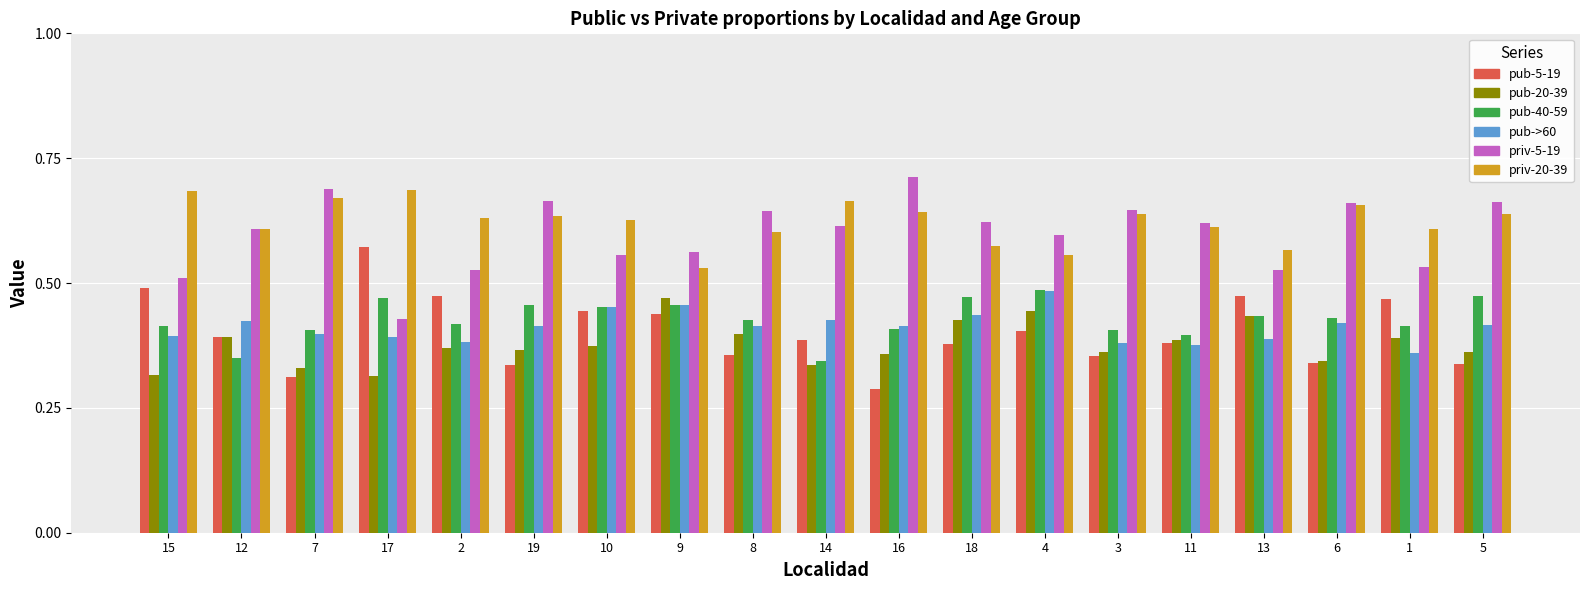

Which series has the largest total across all categories?

priv-20-39